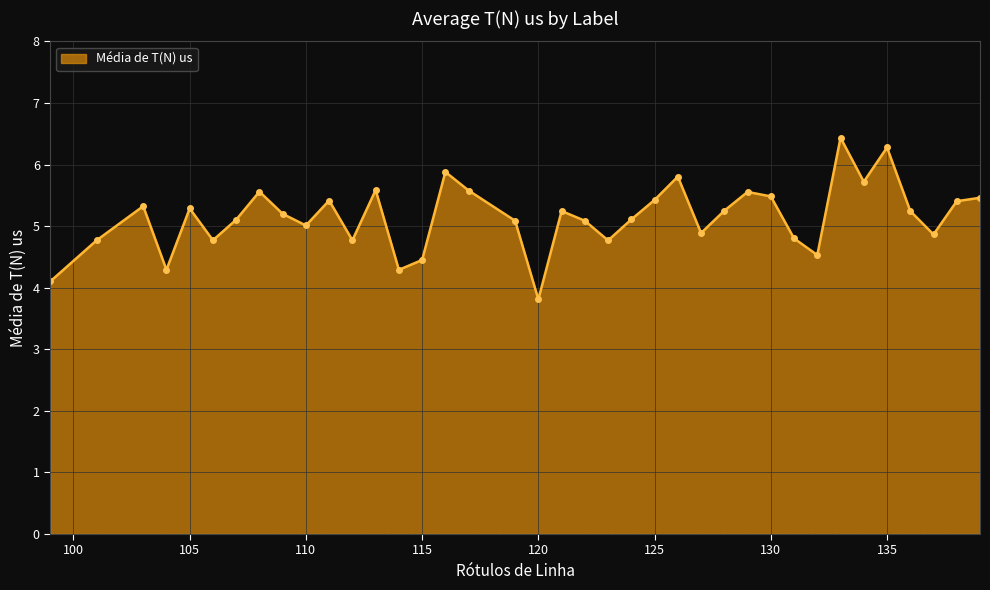

Count the number of data series in this chart.

1